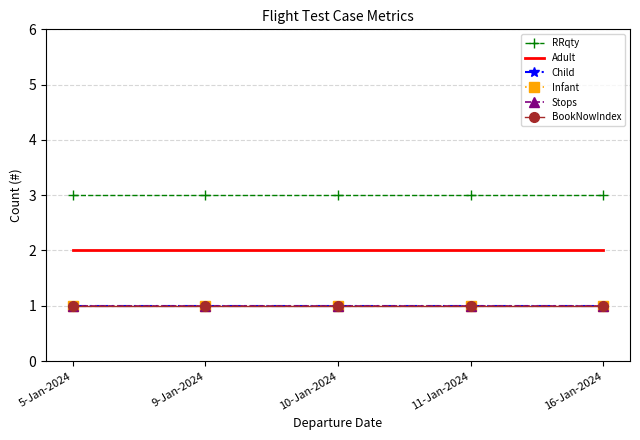

What is the difference between the highest and lowest values at 16-Jan-2024?

2